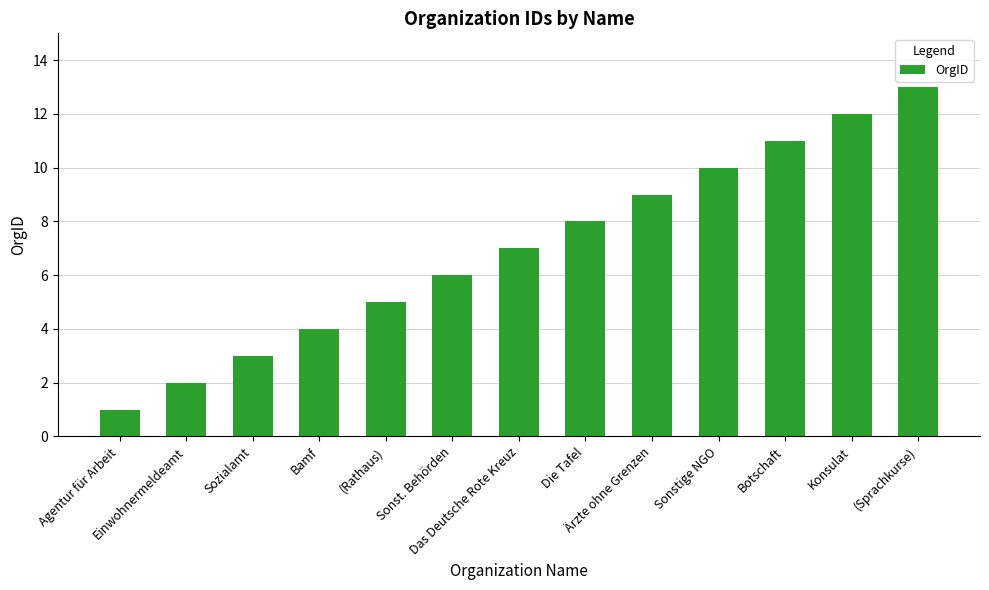

What is the ratio of the value at Die Tafel to the value at Sonstige NGO?

0.8